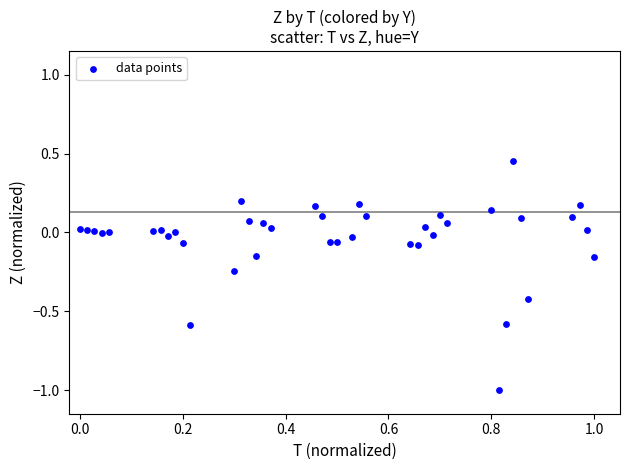

What is the range of X values (max minus min)?

1.0